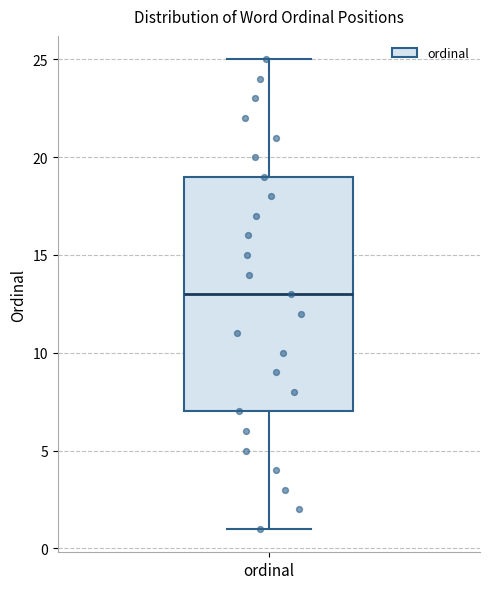

Transcribe this box plot: give where the median line is, the range the box spans, and where the two whiskers end, as read against the y-axis. The values are not printed on the chart, so give them approximately, as read against the axis.

median 13, box 7 to 19, whiskers 1 to 25